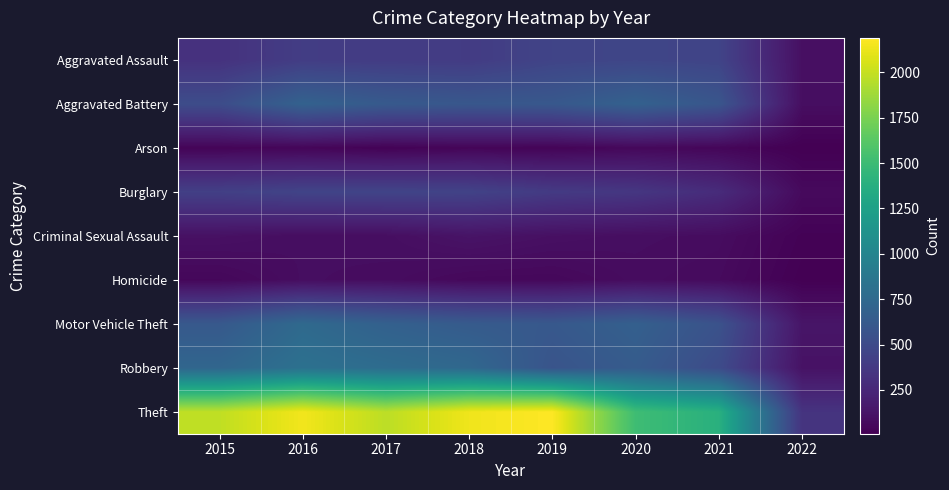

Reading left to right, what are all the values shown in this chart?

Aggravated Assault: 2015=323	2016=402	2017=396	2018=392	2019=452	2020=466	2021=452	2022=99
Aggravated Battery: 2015=515	2016=691	2017=623	2018=600	2019=608	2020=686	2021=587	2022=90
Arson: 2015=35	2016=40	2017=23	2018=37	2019=32	2020=55	2021=44	2022=9
Burglary: 2015=421	2016=451	2017=453	2018=443	2019=383	2020=357	2021=280	2022=66
Criminal Sexual Assault: 2015=105	2016=87	2017=91	2018=123	2019=102	2020=89	2021=81	2022=23
Homicide: 2015=50	2016=87	2017=82	2018=56	2019=53	2020=81	2021=69	2022=12
Motor Vehicle Theft: 2015=614	2016=756	2017=680	2018=631	2019=611	2020=673	2021=560	2022=132
Robbery: 2015=726	2016=819	2017=780	2018=741	2019=577	2020=637	2021=506	2022=115
Theft: 2015=1981	2016=2148	2017=1968	2018=2140	2019=2190	2020=1512	2021=1392	2022=334